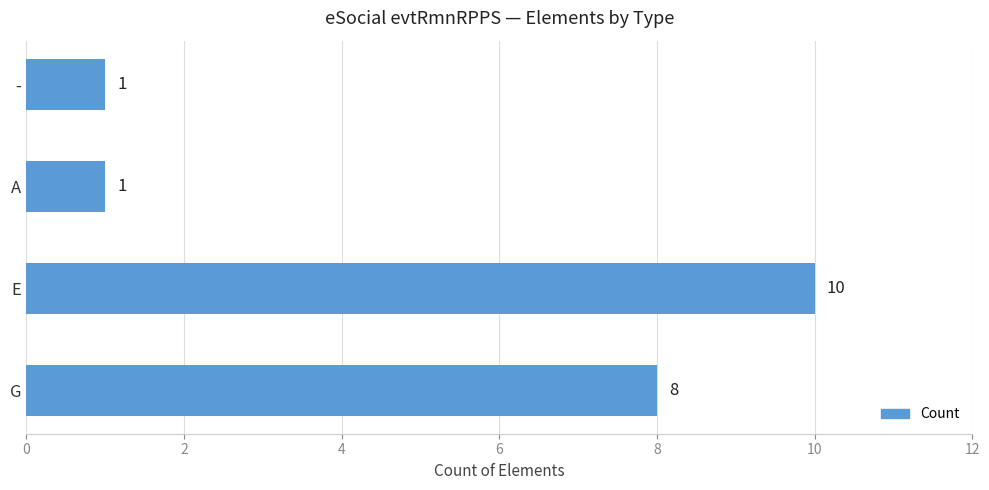

What is the sum of all values?

20